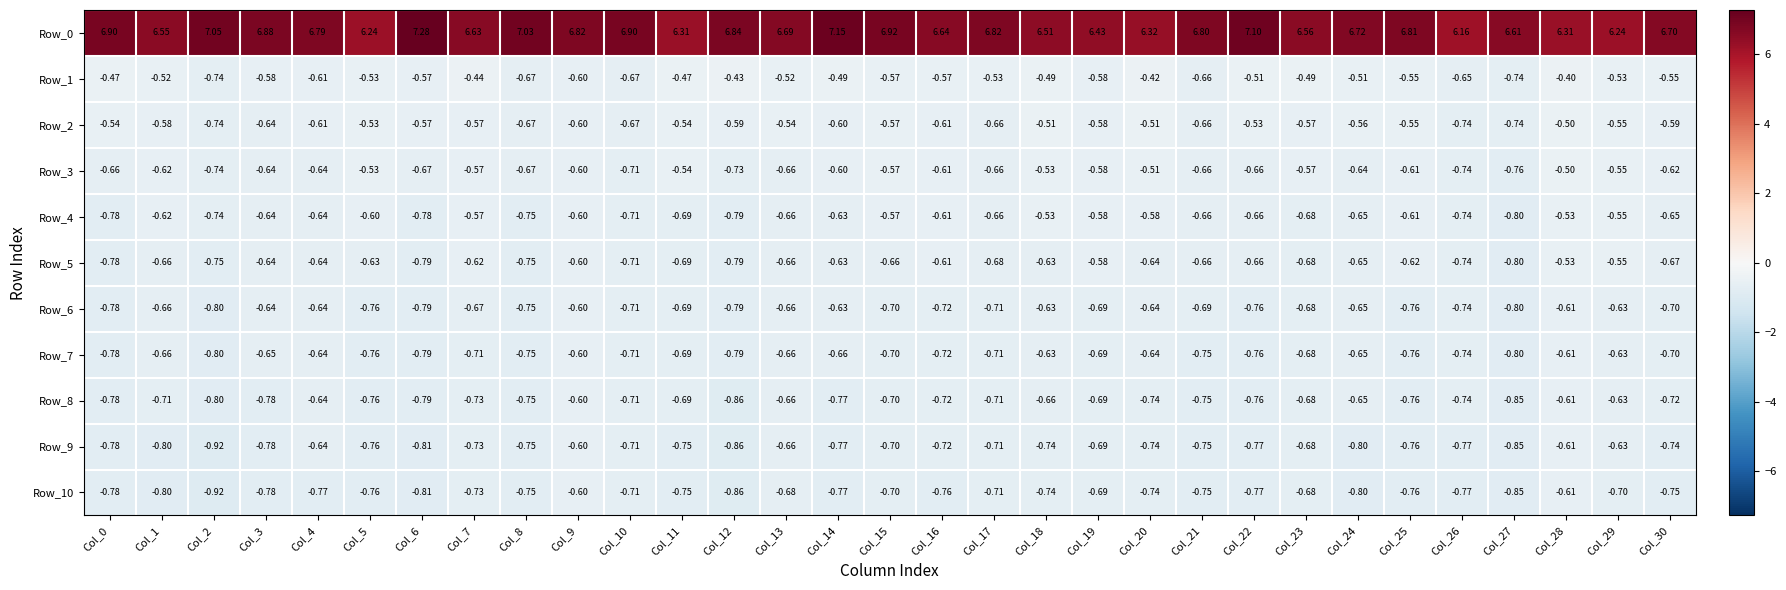

Is the value of Row_4 at Col_18 greater than the value of Row_6 at Col_7?

Yes